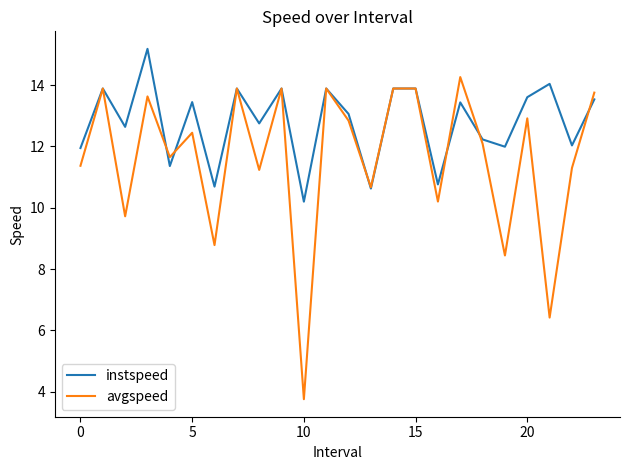

Does the chart display data point markers on the line(s)?

No